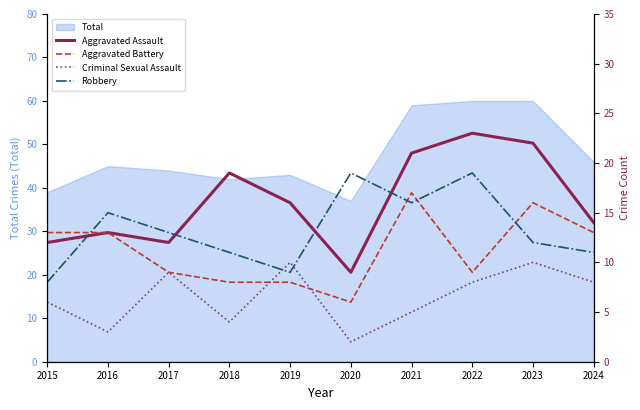

Rank the series by their average value, from lowest to highest.

Criminal Sexual Assault, Aggravated Battery, Robbery, Aggravated Assault